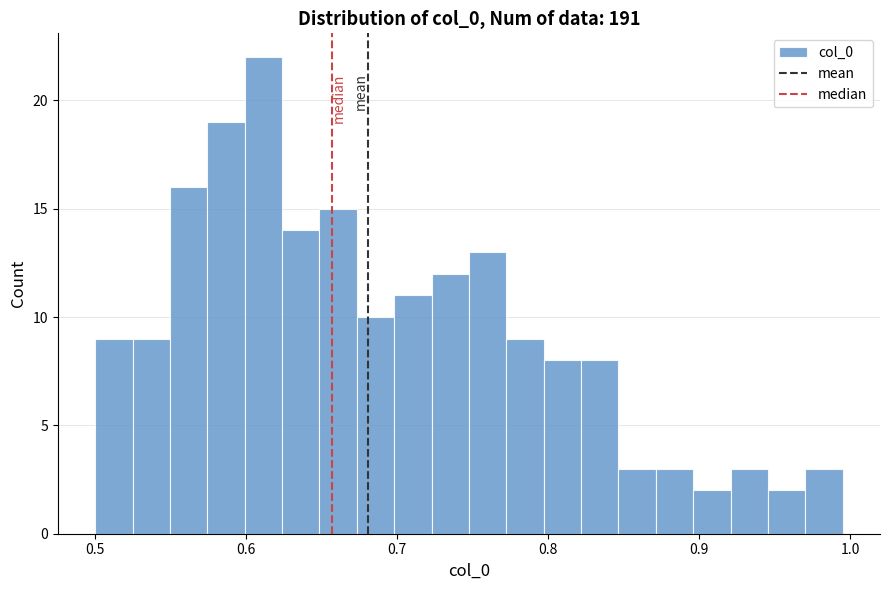

Read against the x-axis, roughly where is the centre of the tallest bar?

0.61